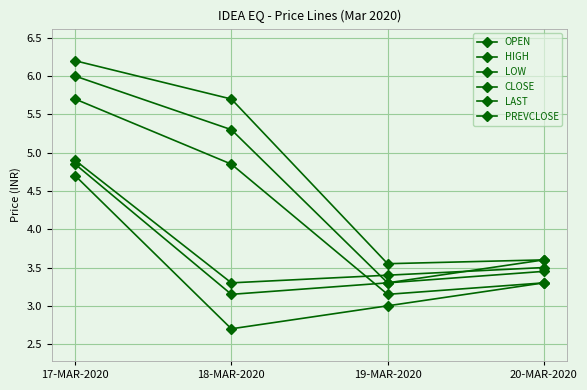

Is this an area chart (filled region under the line)?

No